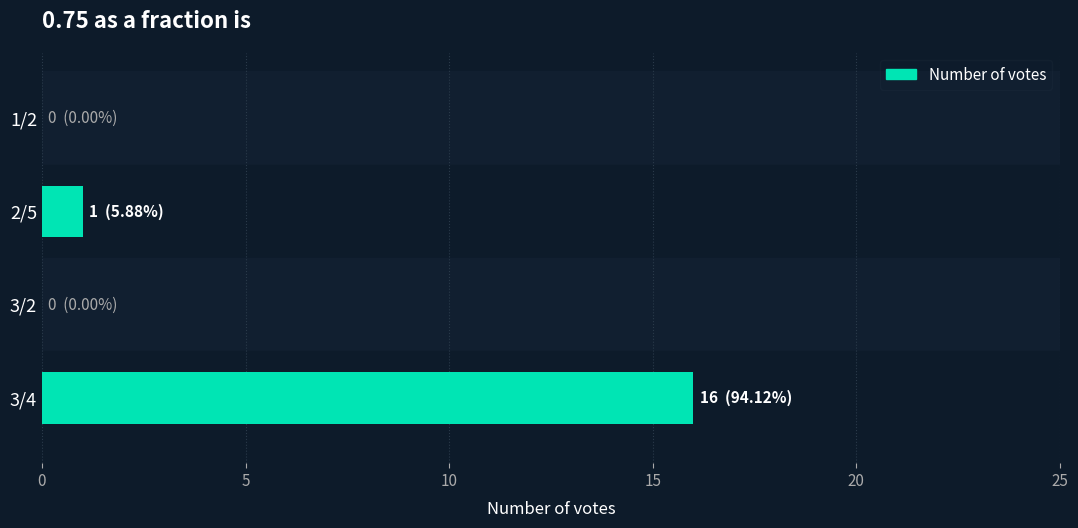

Are the bars horizontal?

Yes